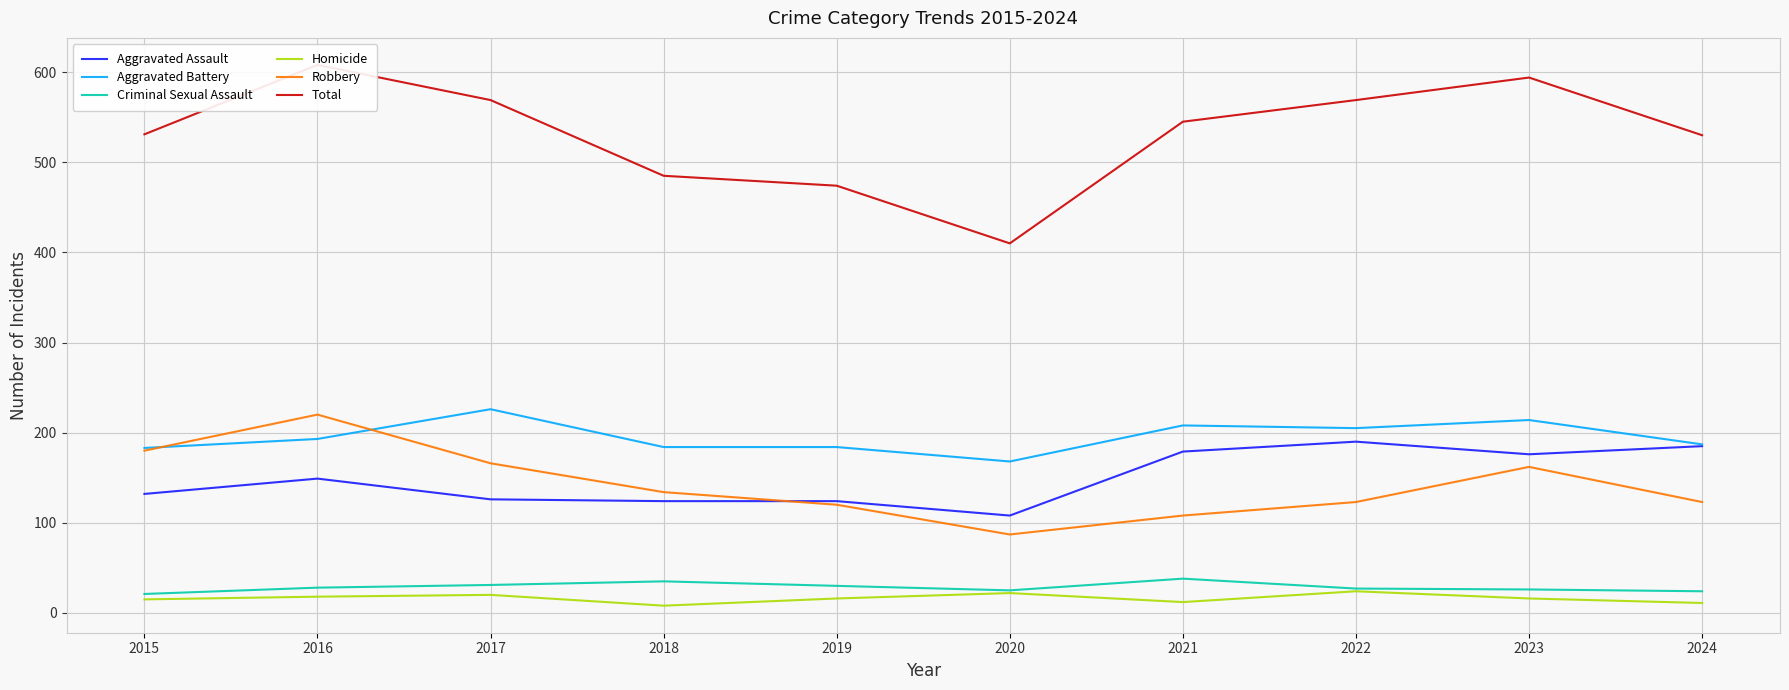

What is the total value across all series at 2021?

1090